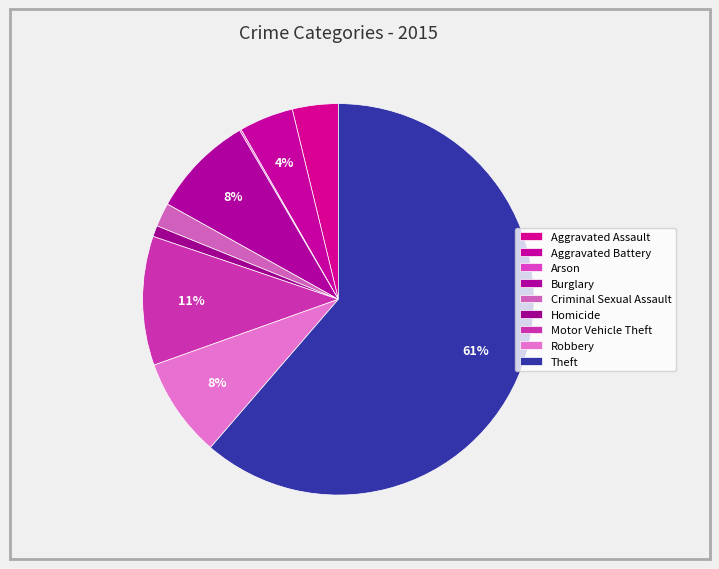

Does any single category account for the majority?

Yes